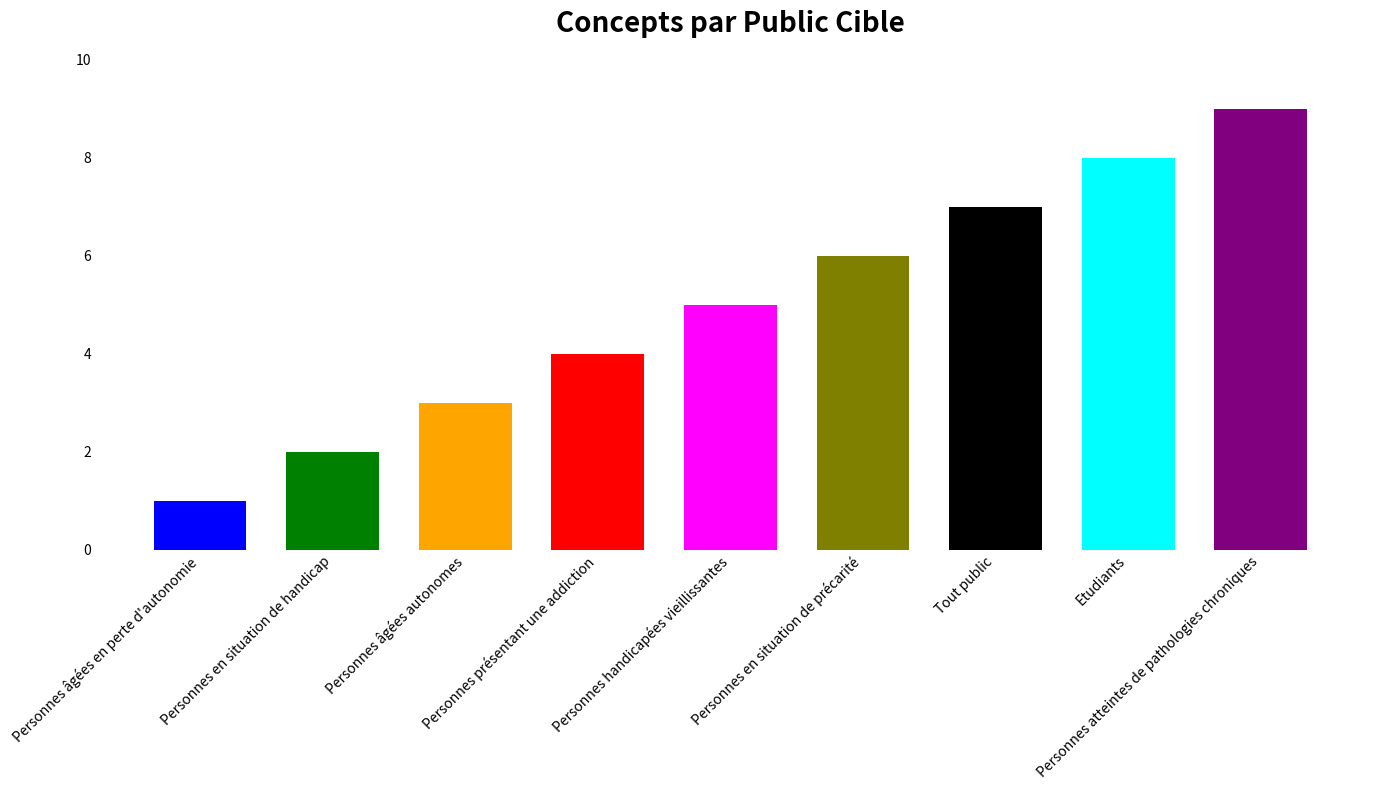

What is the ratio of the value at Personnes atteintes de pathologies chroniques to the value at Personnes âgées autonomes?

3.0